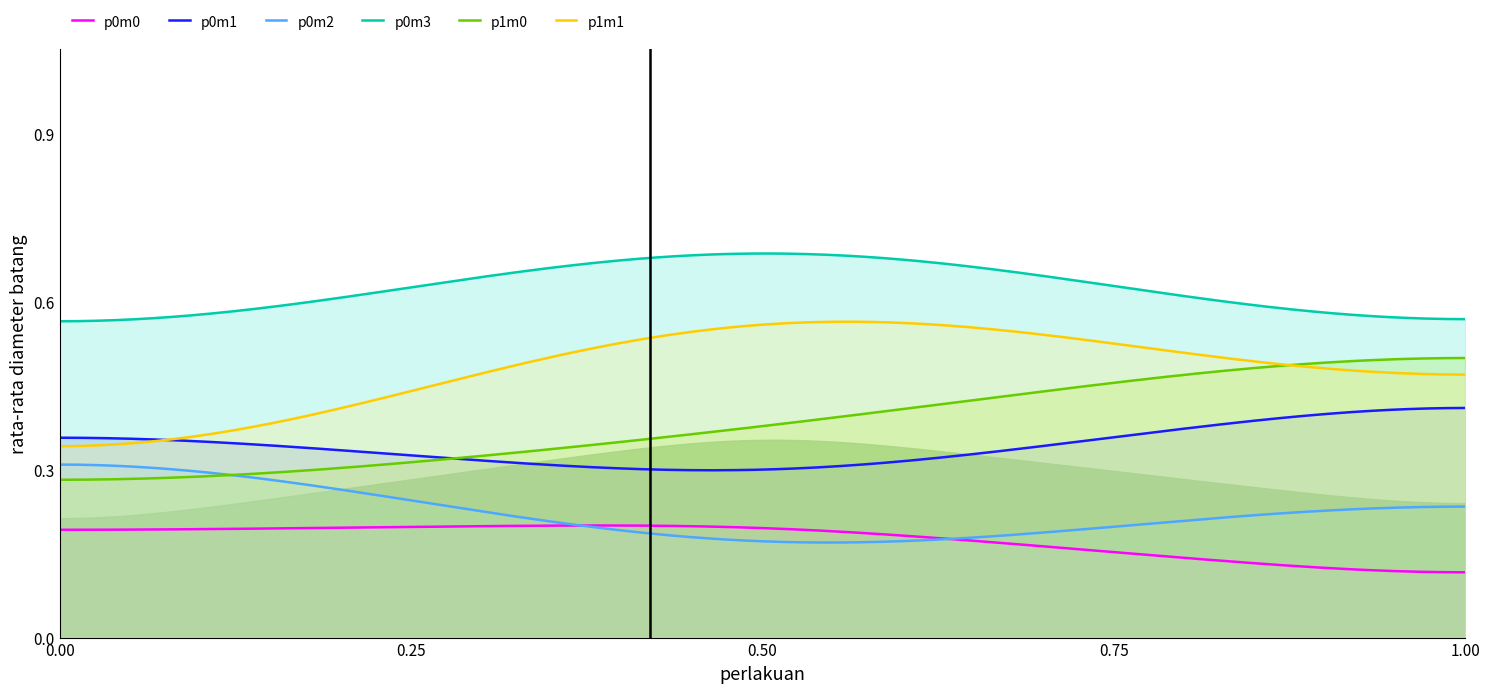

Does the chart have visible grid lines?

No